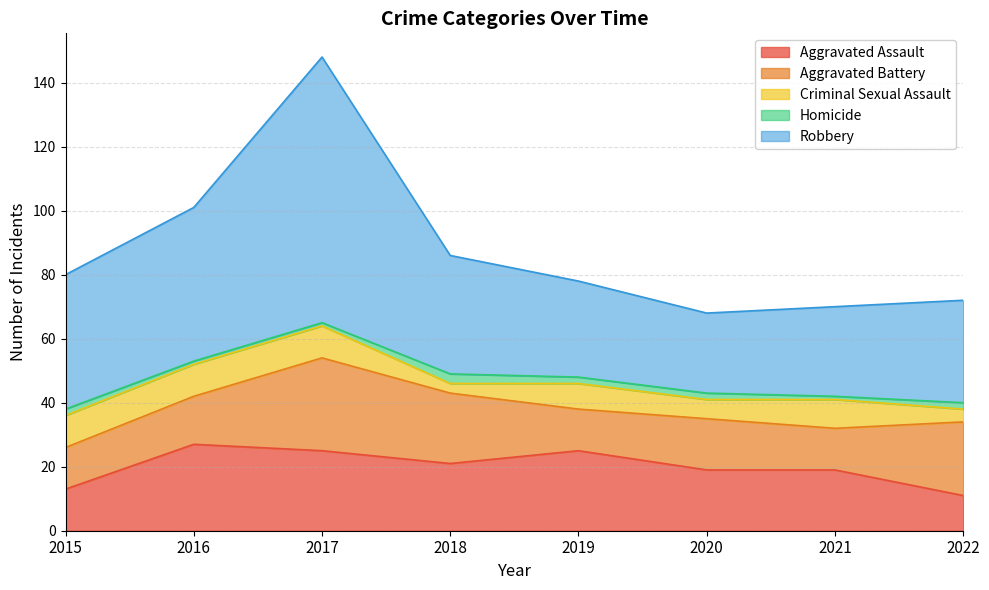

True or false: Aggravated Battery has more than 0 interior local peaks.

True